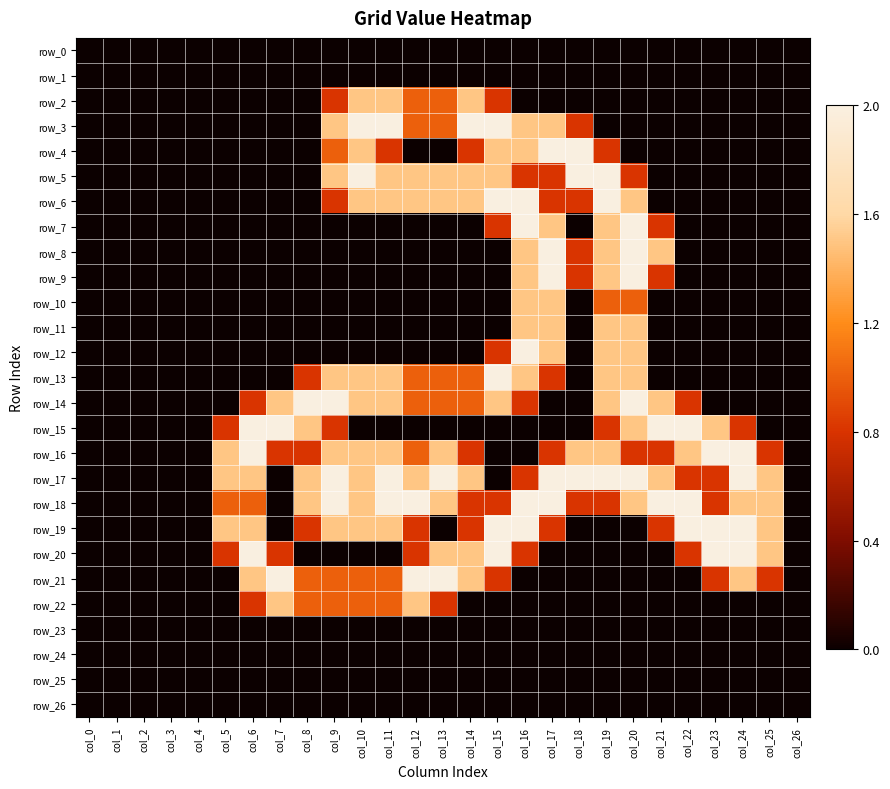

The value of row_10 at col_19 is 0.3. True or false?

False